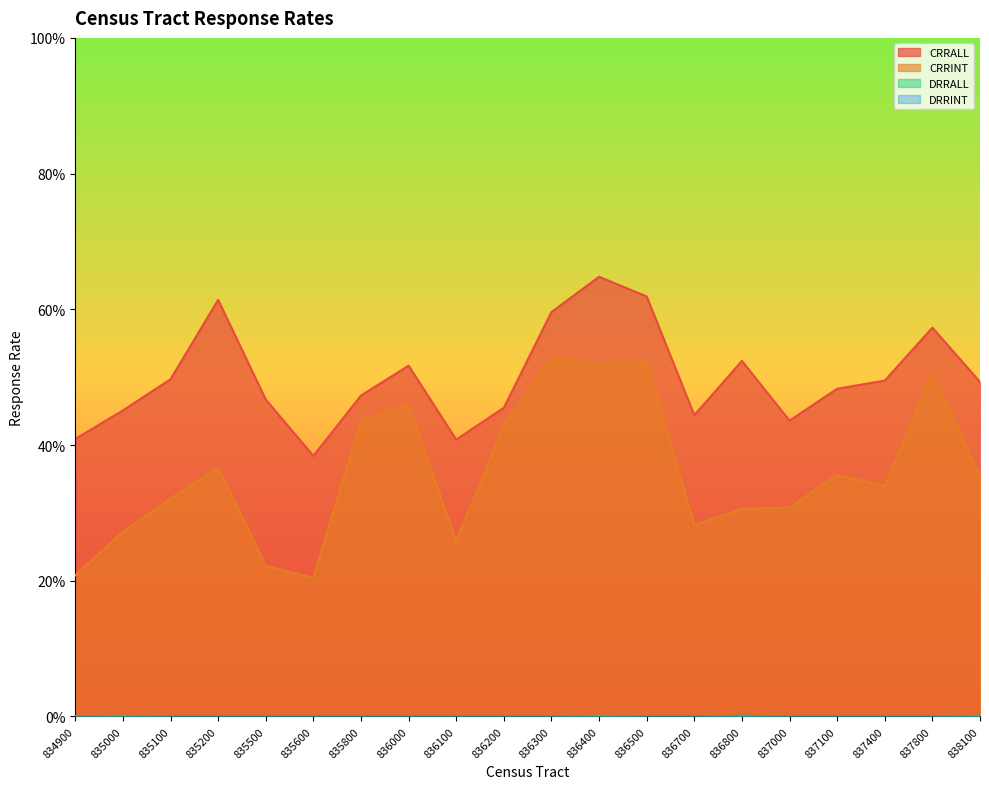

Is the value of CRRALL at 835800 greater than the value of DRRINT at 836400?

Yes